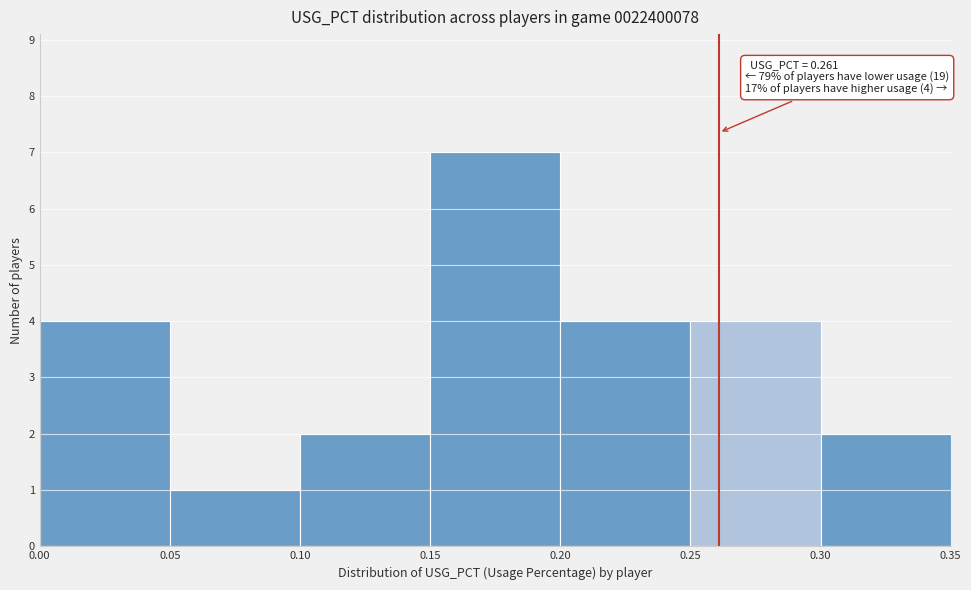

Over which range of the x-axis is the bar tallest?

0.15 to 0.20